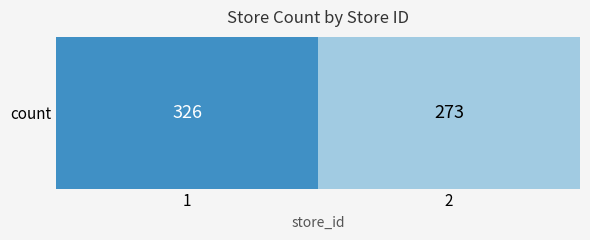

Reading left to right, what are all the values shown in this chart?

1=326	2=273